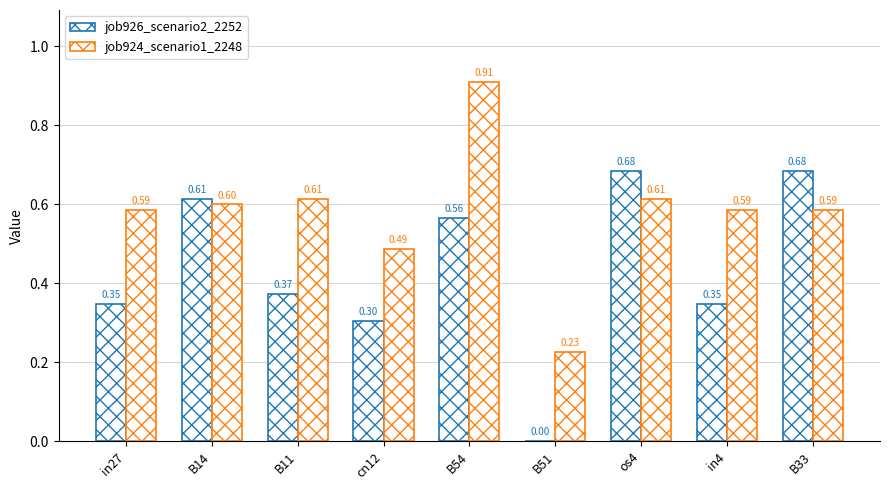

What is the difference between the highest and lowest values at in4?

0.2